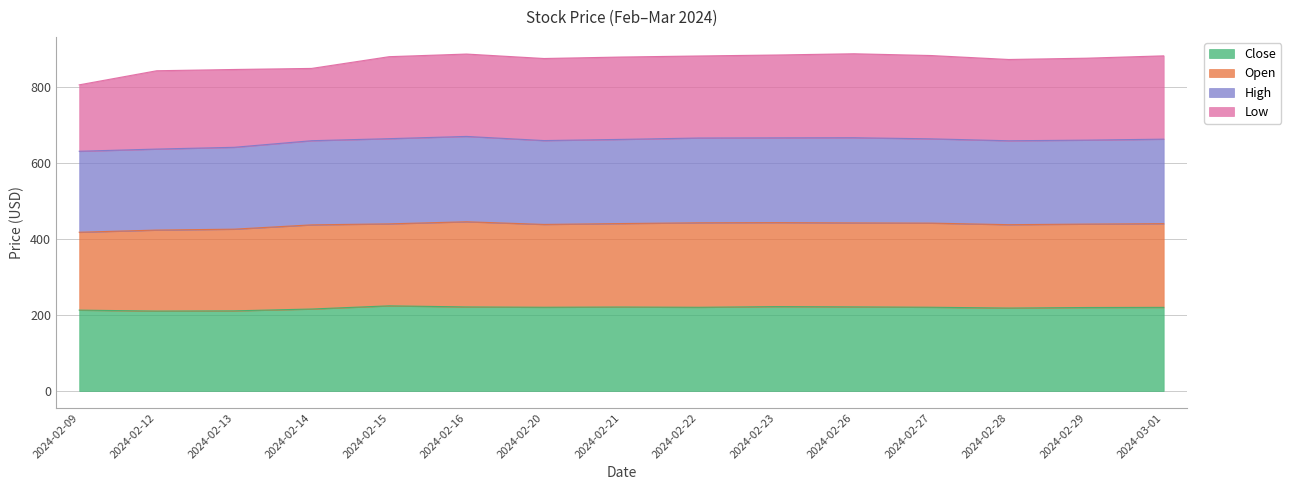

How many values in the High series are below 662?

7